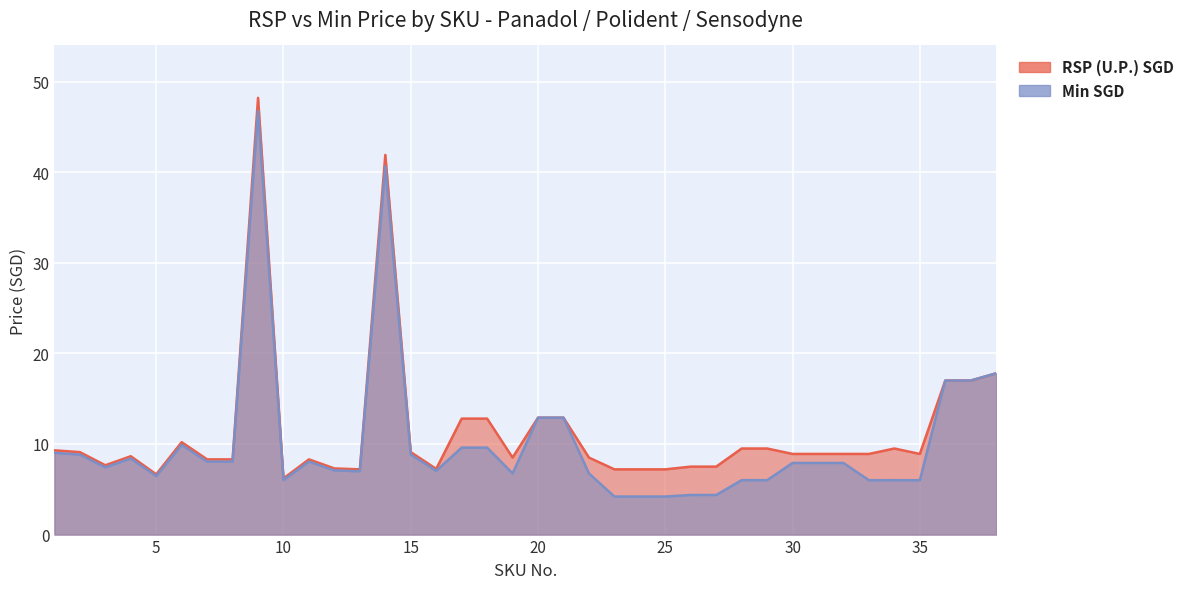

What is the lowest value of the Min SGD series?

4.2